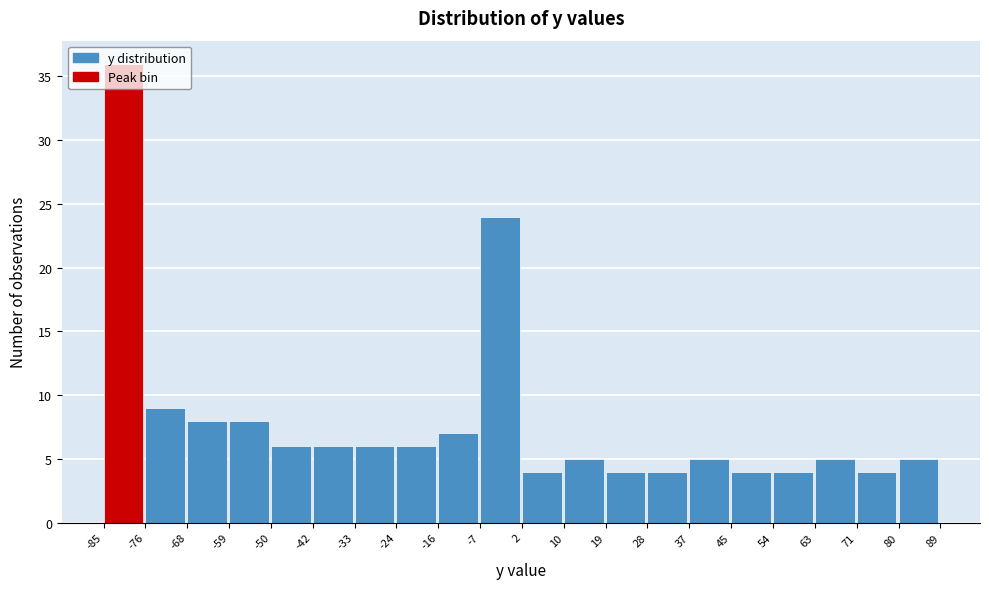

Reading left to right, list every bar in this chart as the range it spans on the x-axis followed by its height. The values are not printed on the chart, so give them approximately, as read against the axis.

-85 to -76: 36
-76 to -68: 9
-68 to -59: 8
-59 to -50: 8
-50 to -42: 6
-42 to -33: 6
-33 to -24: 6
-24 to -16: 6
-16 to -7: 7
-7 to 2: 24
2 to 10: 4
10 to 19: 5
19 to 28: 4
28 to 37: 4
37 to 45: 5
45 to 54: 4
54 to 63: 4
63 to 71: 5
71 to 80: 4
80 to 89: 5